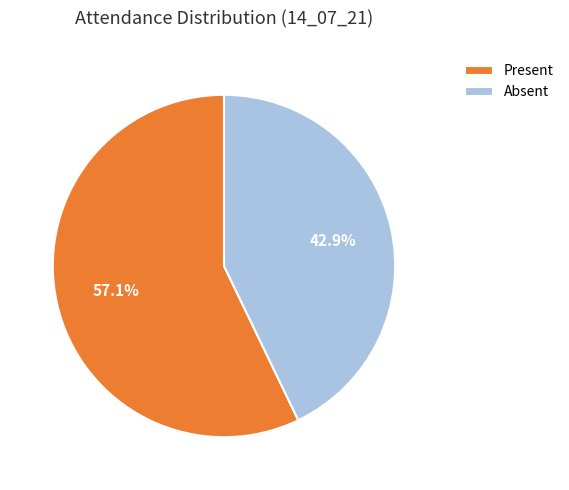

Does Present account for over 50% of the chart?

Yes